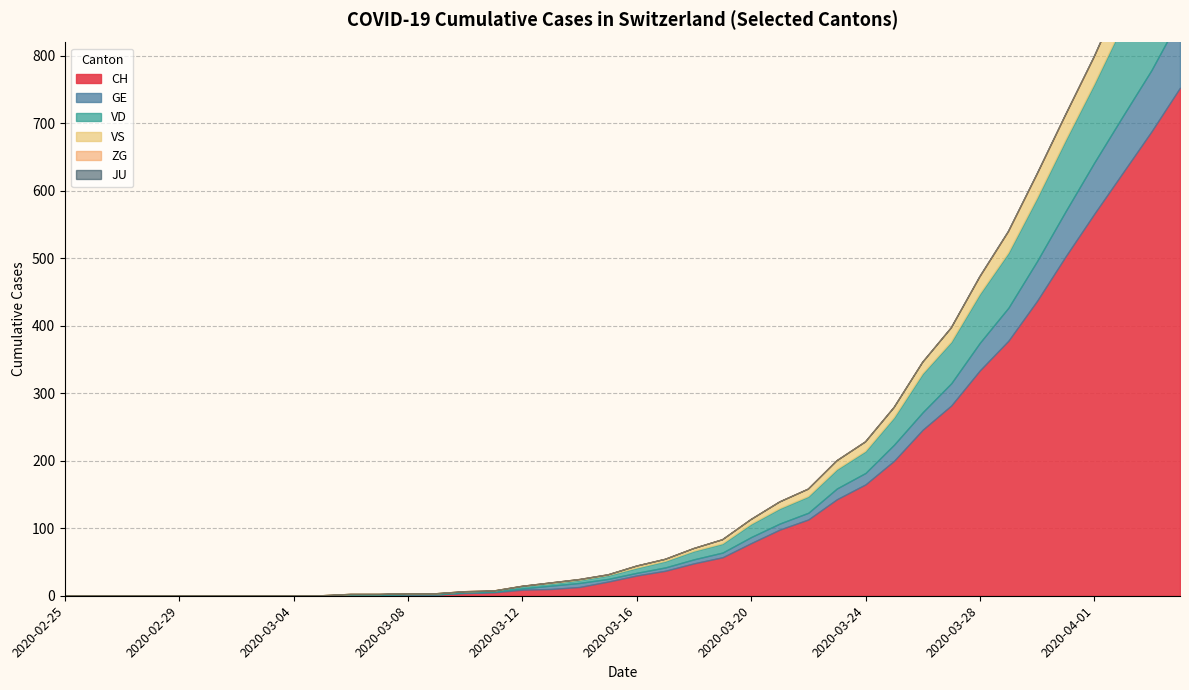

Between 2020-03-03 and 2020-03-28, which series saw the biggest shift?

CH